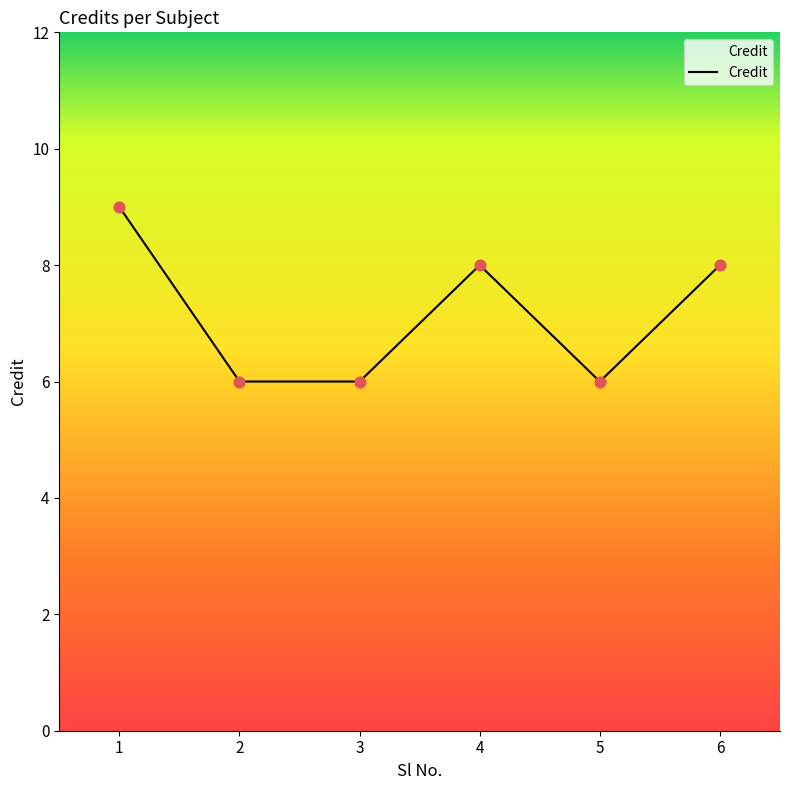

Between 2 and 4, which is larger?

4